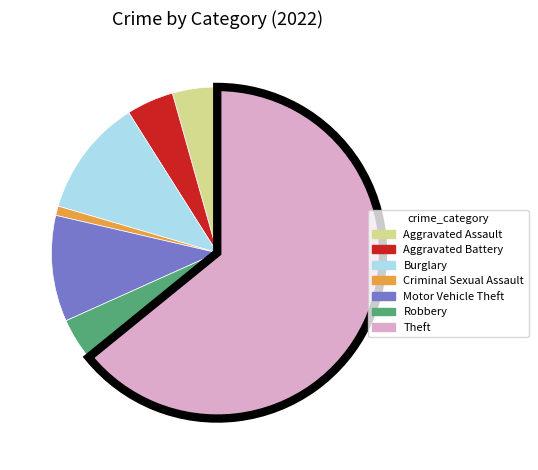

Does Theft account for over 50% of the chart?

Yes